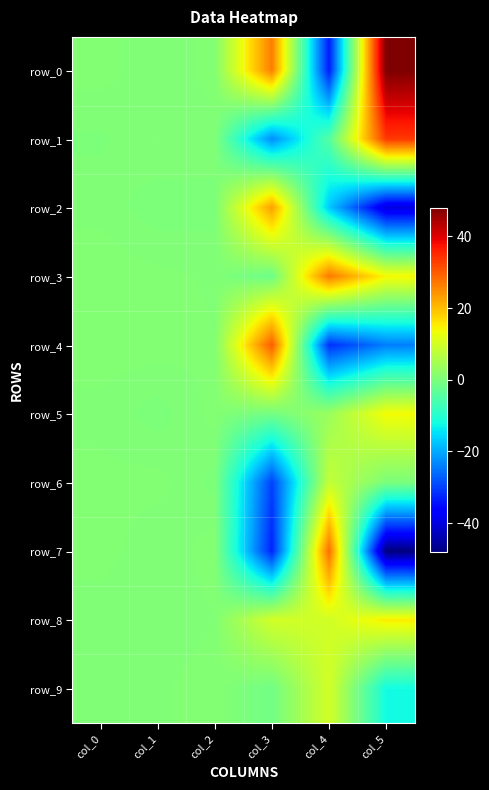

Where is row_3 nearest to the value 12?

col_5